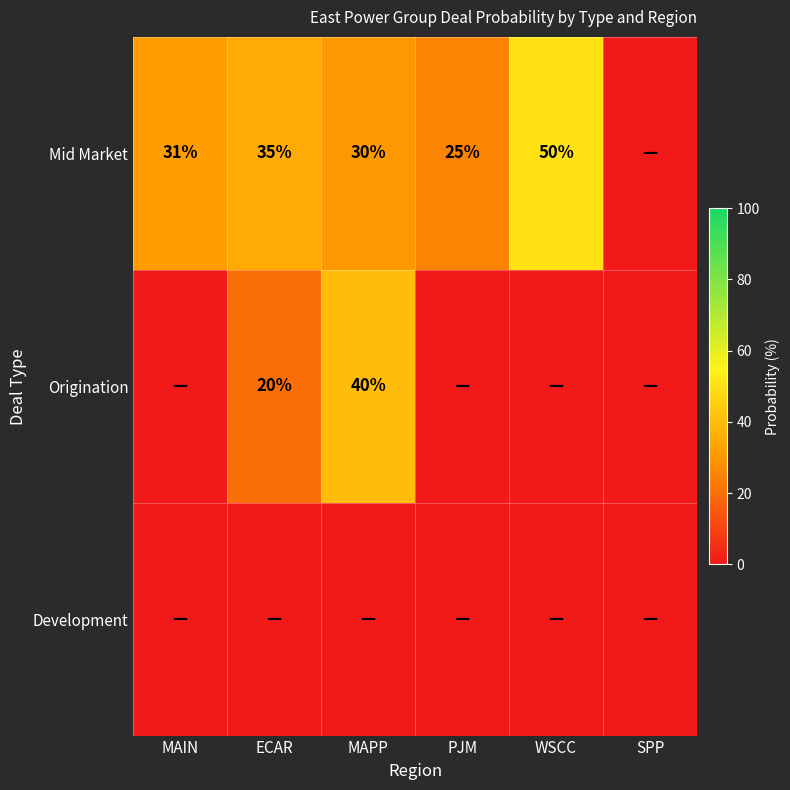

True or false: Mid Market has a value of 50 at WSCC.

True